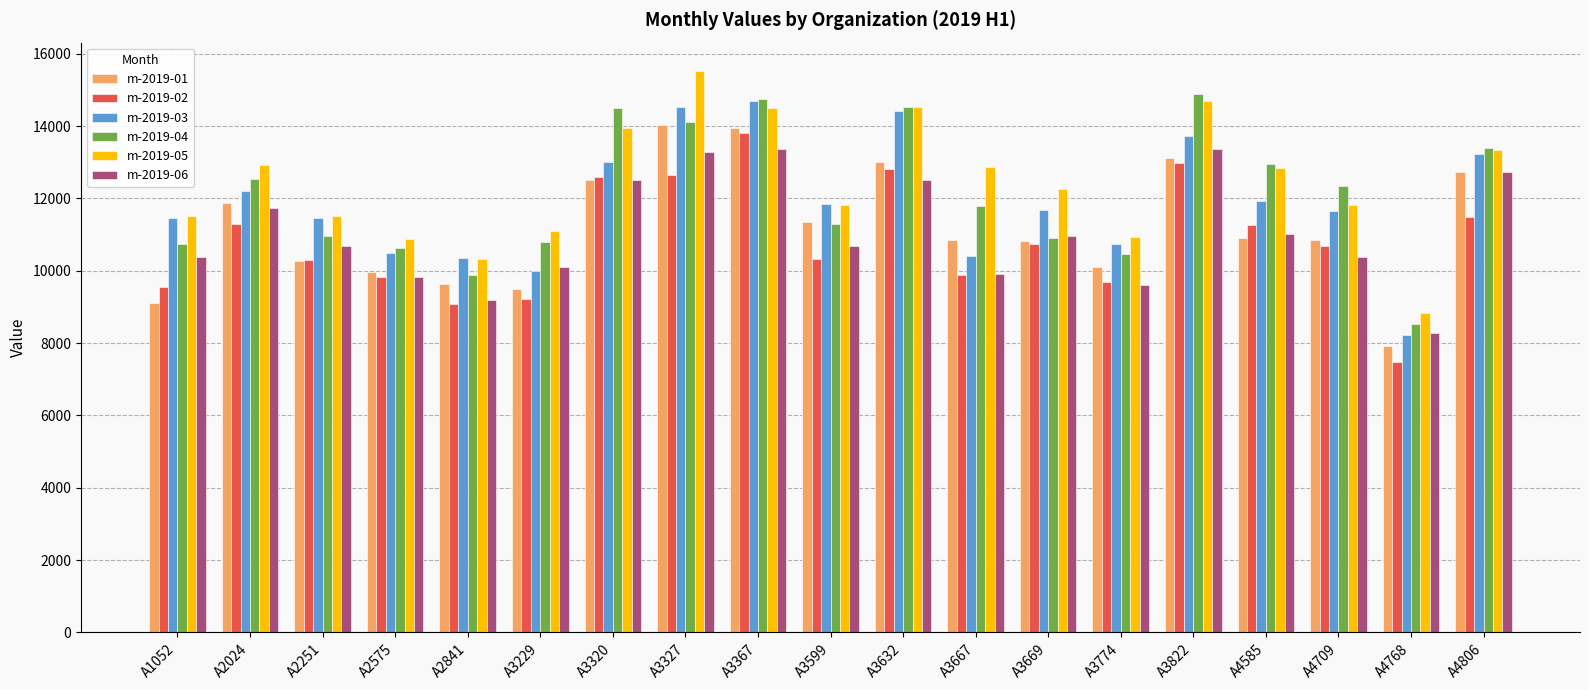

At how many categories does at least one series exceed 8082?

19